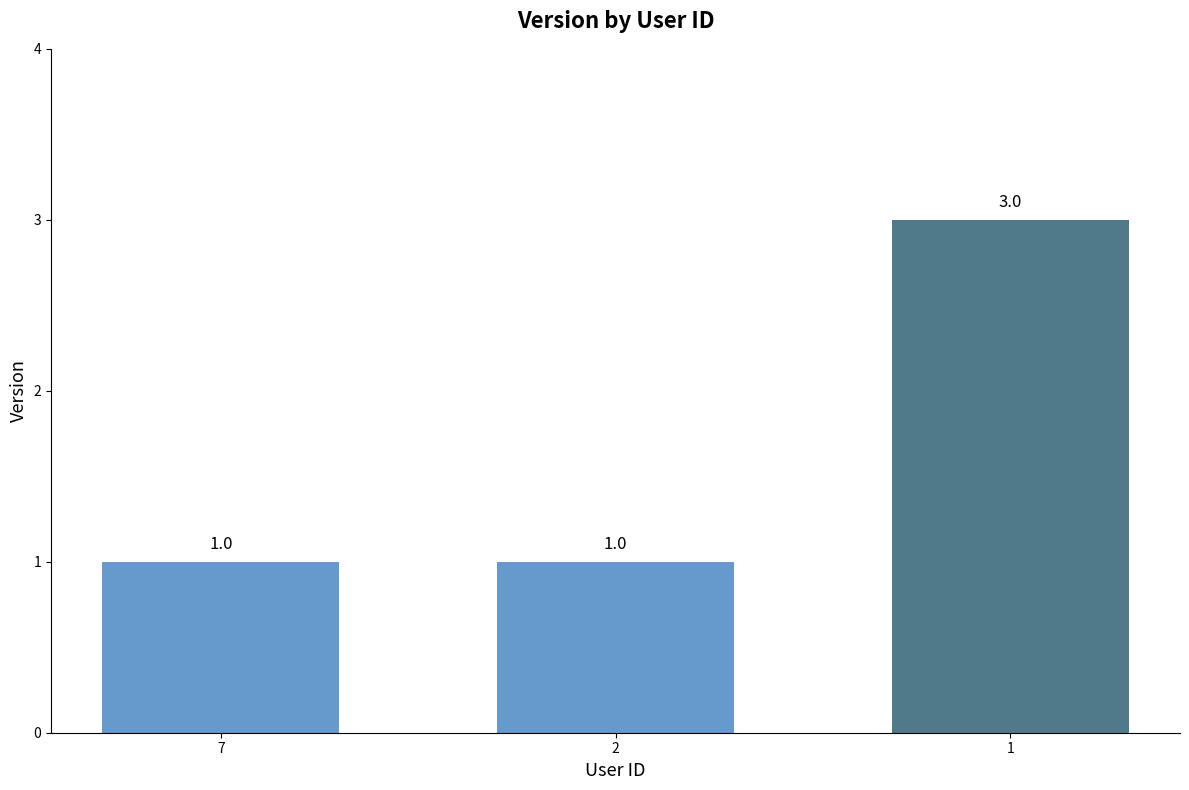

What is the average value?

2